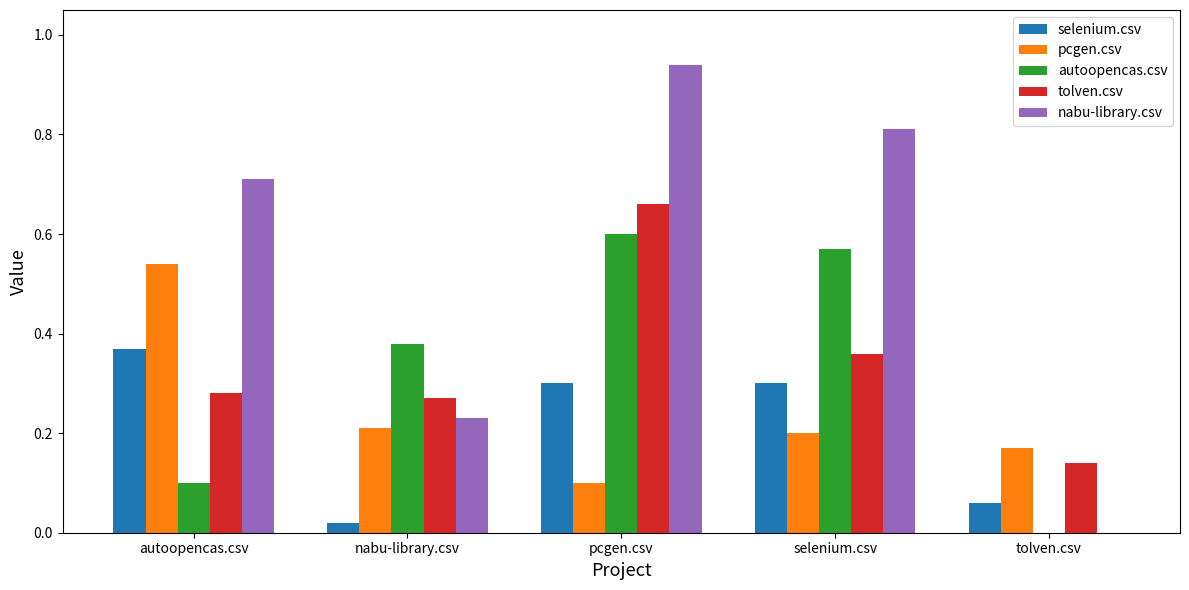

At which category is the sum across all series the highest?

pcgen.csv